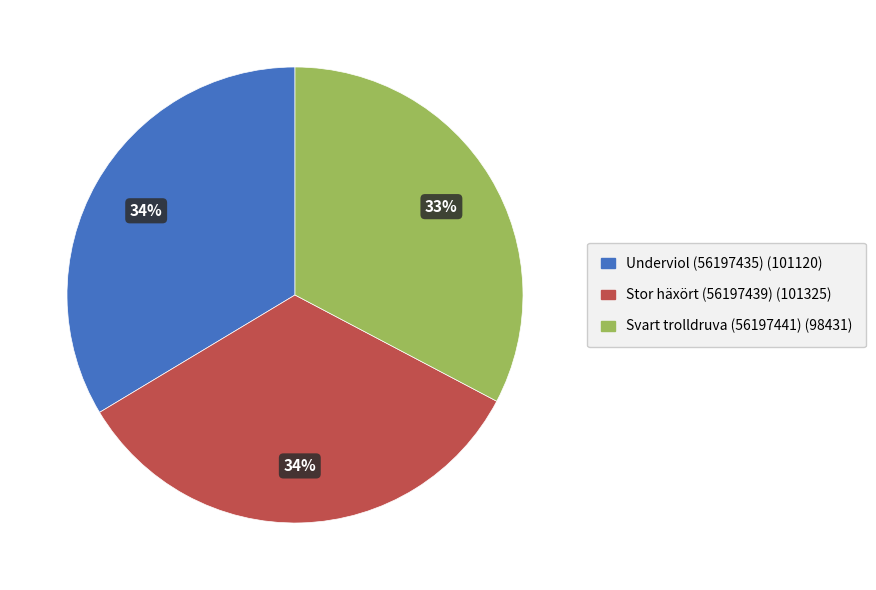

What percentage is the Svart trolldruva (56197441) slice, to the nearest percent?

33%